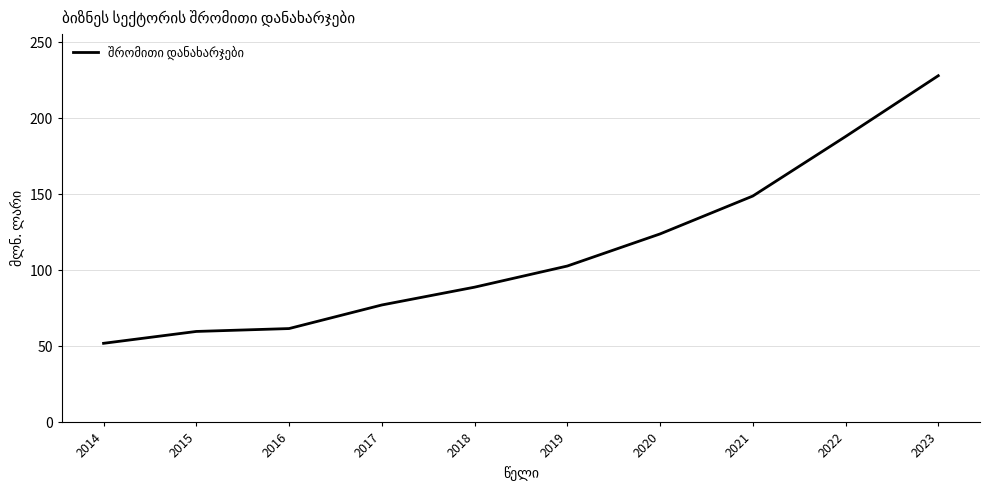

Reading left to right, what are all the values shown in this chart?

52.0	59.8	61.7	77.2	88.9	102.8	123.9	148.8	187.9	227.9